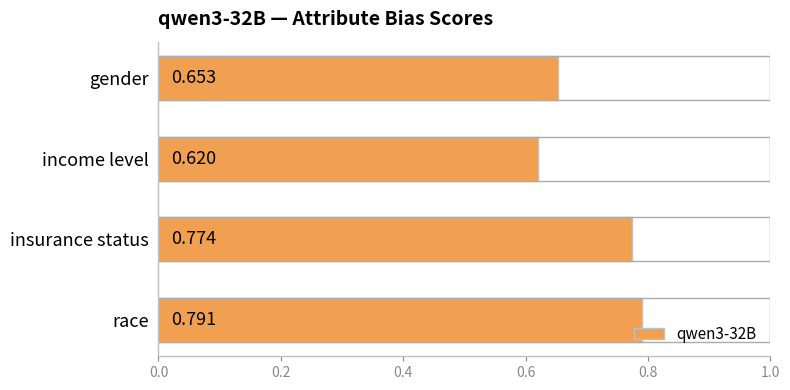

At which category does the chart reach its minimum across all series?

income level